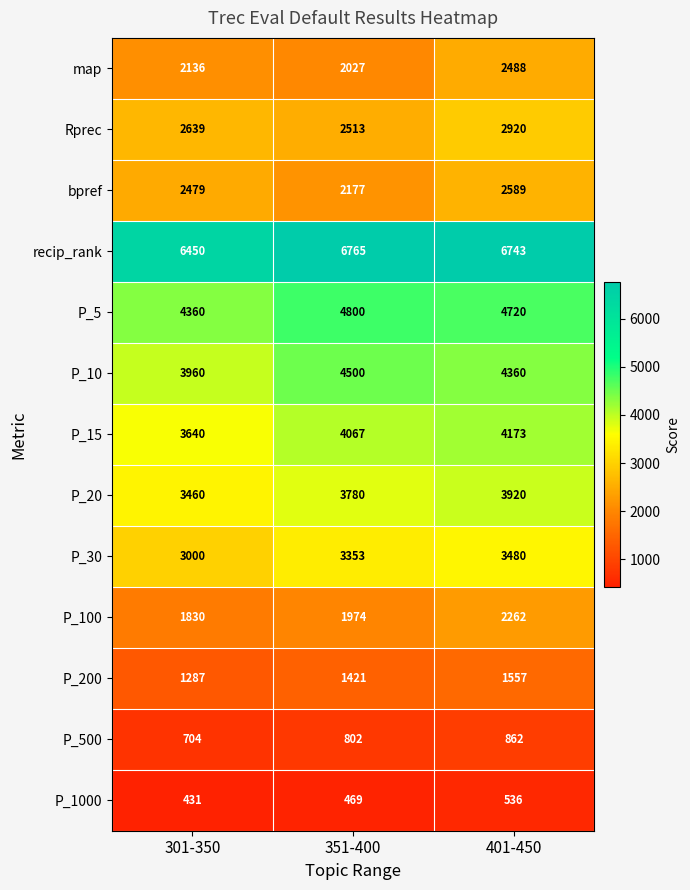

Which category has the lowest value across all series?

301-350